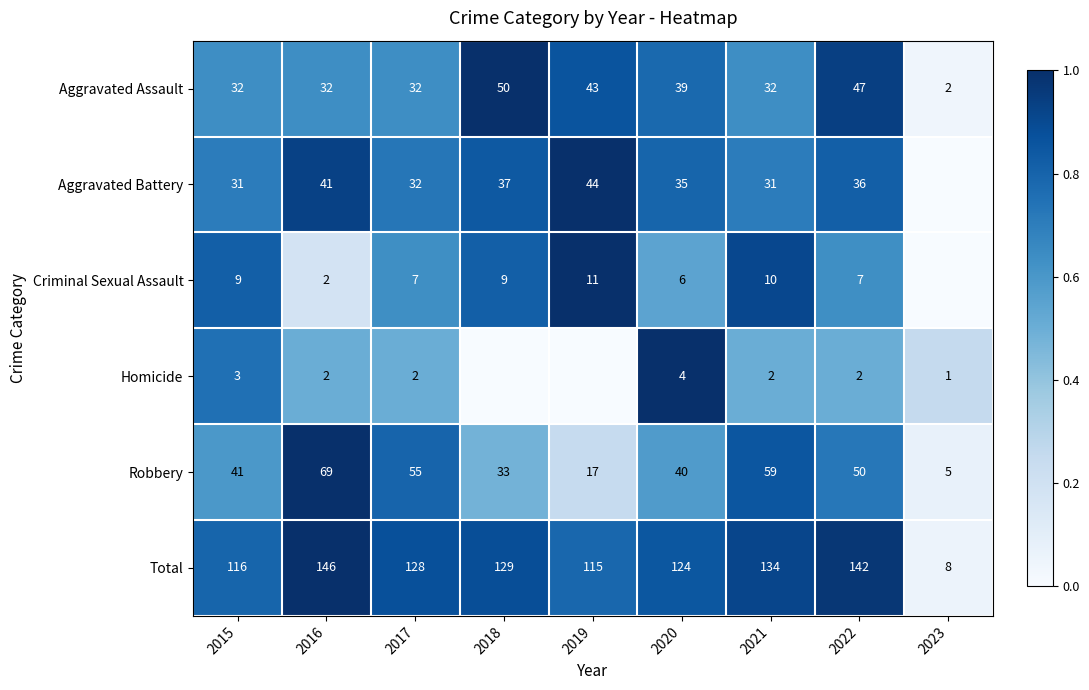

Where does the Total series first go above 128?

2016